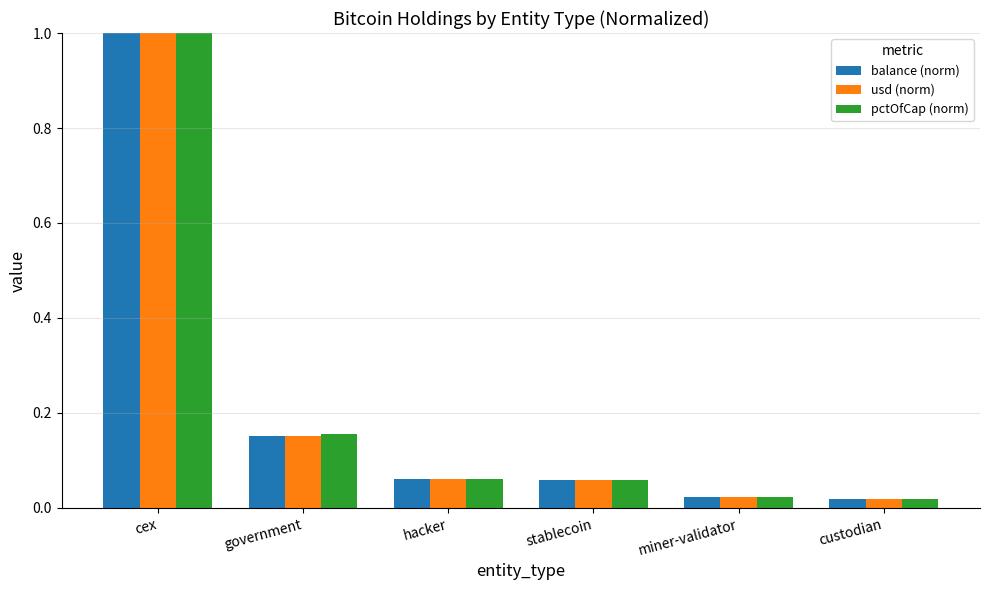

What are all the series names shown in the legend?

balance (norm), usd (norm), pctOfCap (norm)